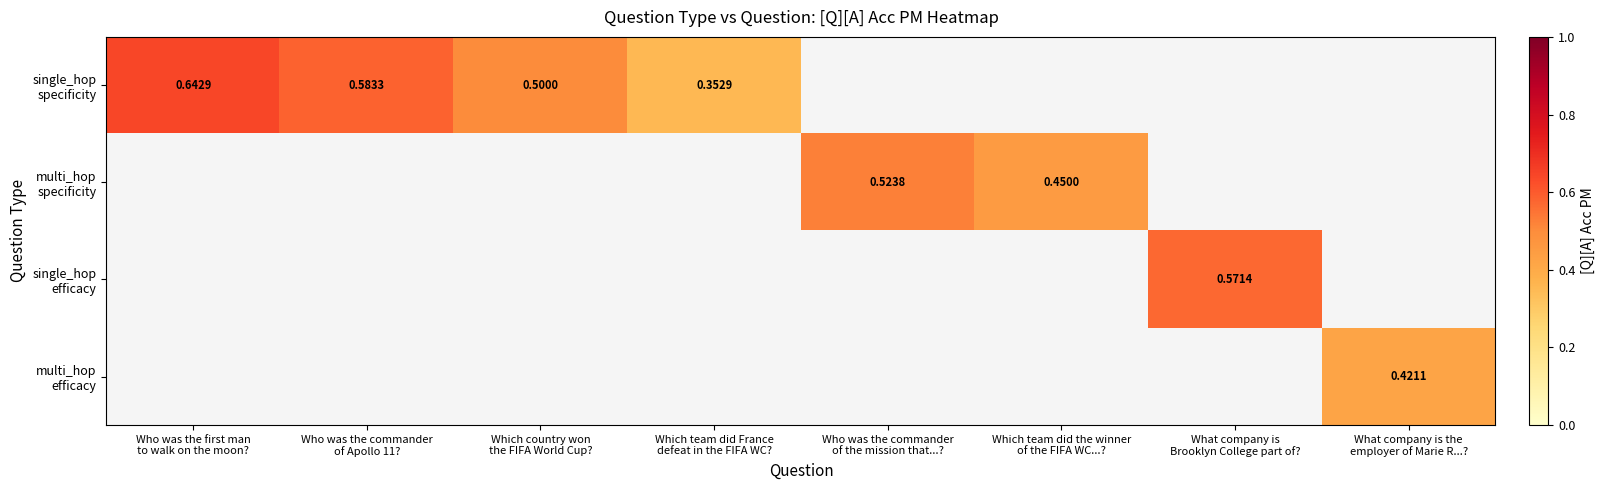

Which series has the widest spread of values?

single_hop specificity